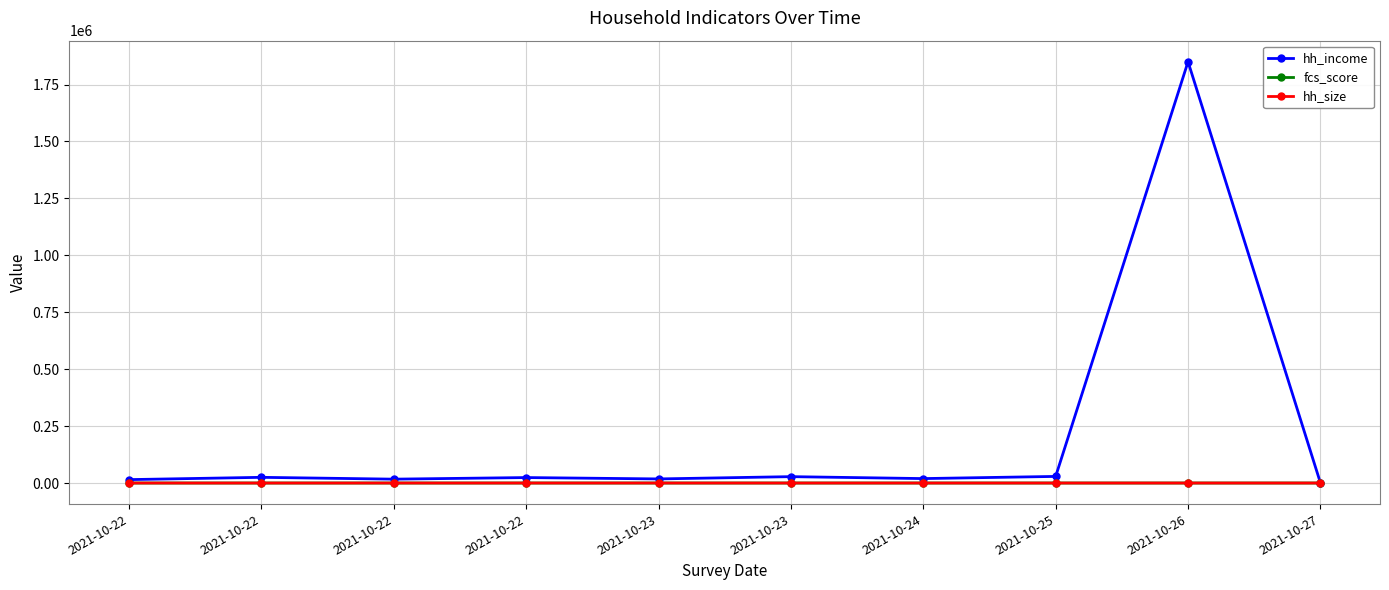

How many data points in hh_income are less than 24000?

5